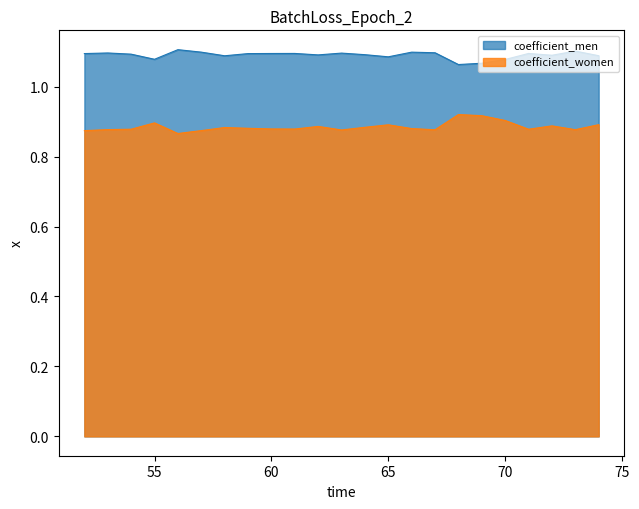

Reading left to right, what are all the values shown in this chart?

coefficient_men: 1.1	1.1	1.1	1.1	1.1	1.1	1.1	1.1	1.1	1.1	1.1	1.1	1.1	1.1	1.1	1.1	1.1	1.1	1.1	1.1	1.1	1.1	1.1
coefficient_women: 0.9	0.9	0.9	0.9	0.9	0.9	0.9	0.9	0.9	0.9	0.9	0.9	0.9	0.9	0.9	0.9	0.9	0.9	0.9	0.9	0.9	0.9	0.9